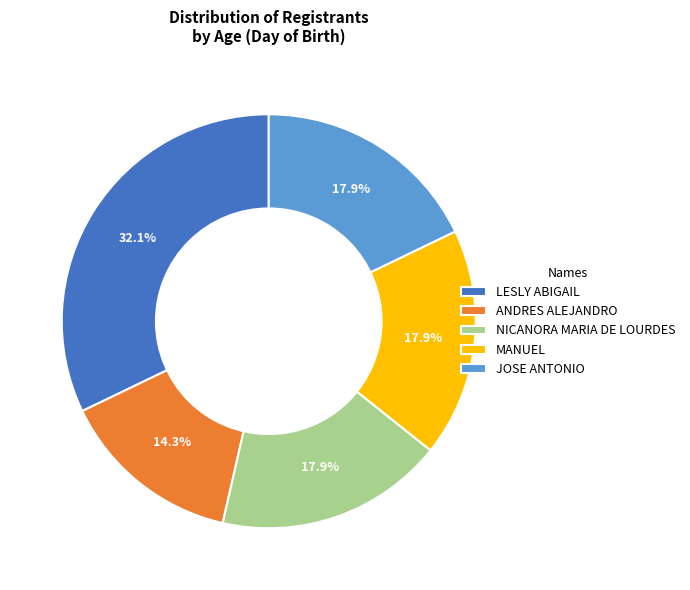

How many slices are in this pie chart?

5